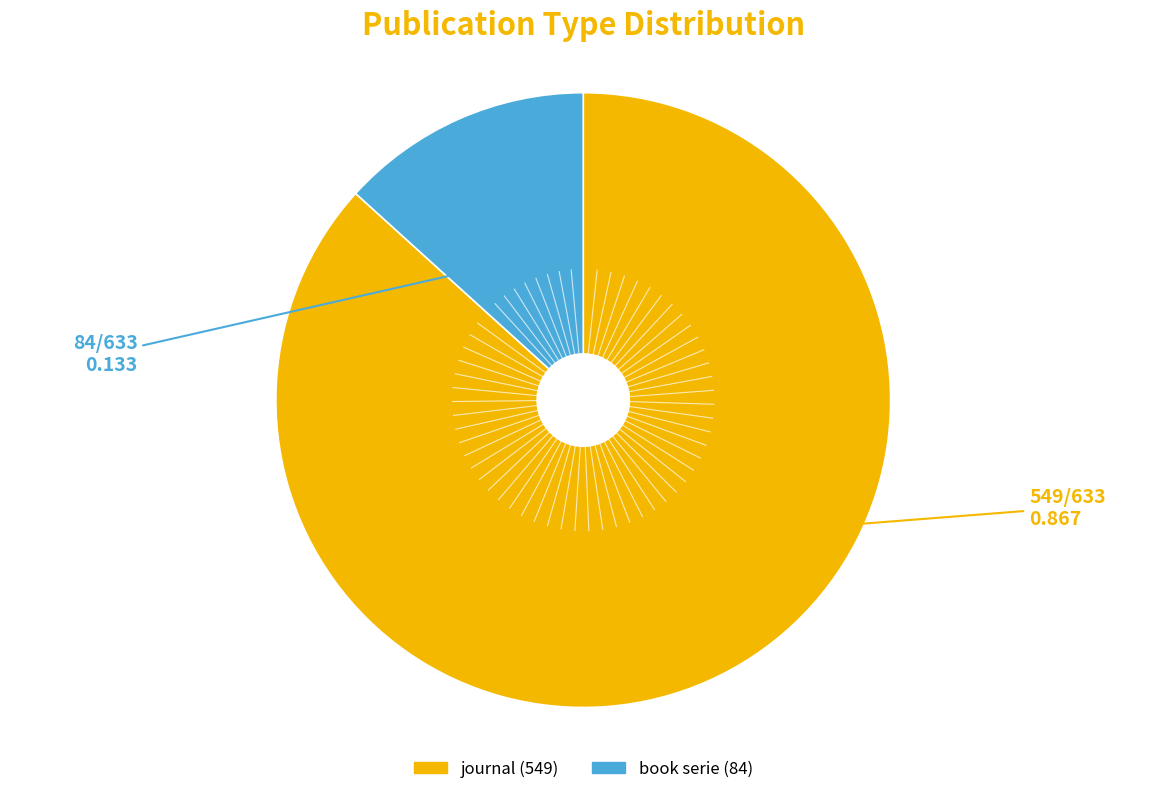

Rank the categories by value from highest to lowest.

journal, book serie